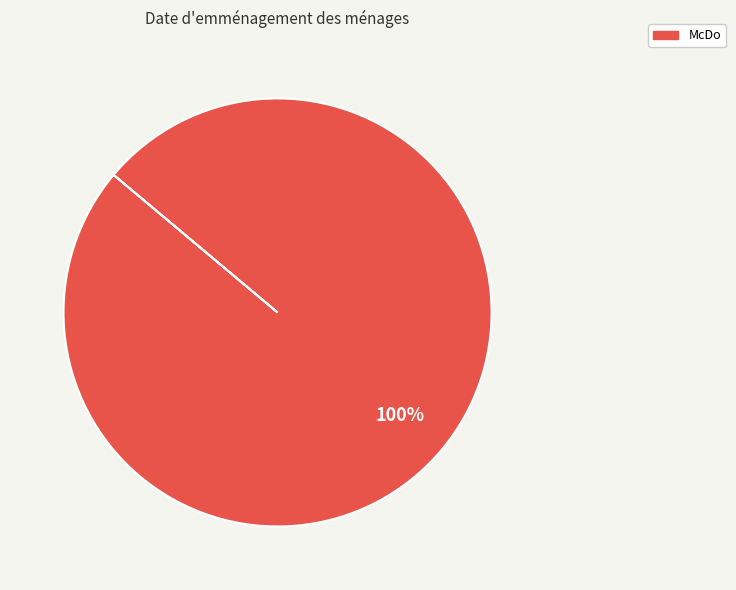

Is there a majority slice in this chart?

Yes